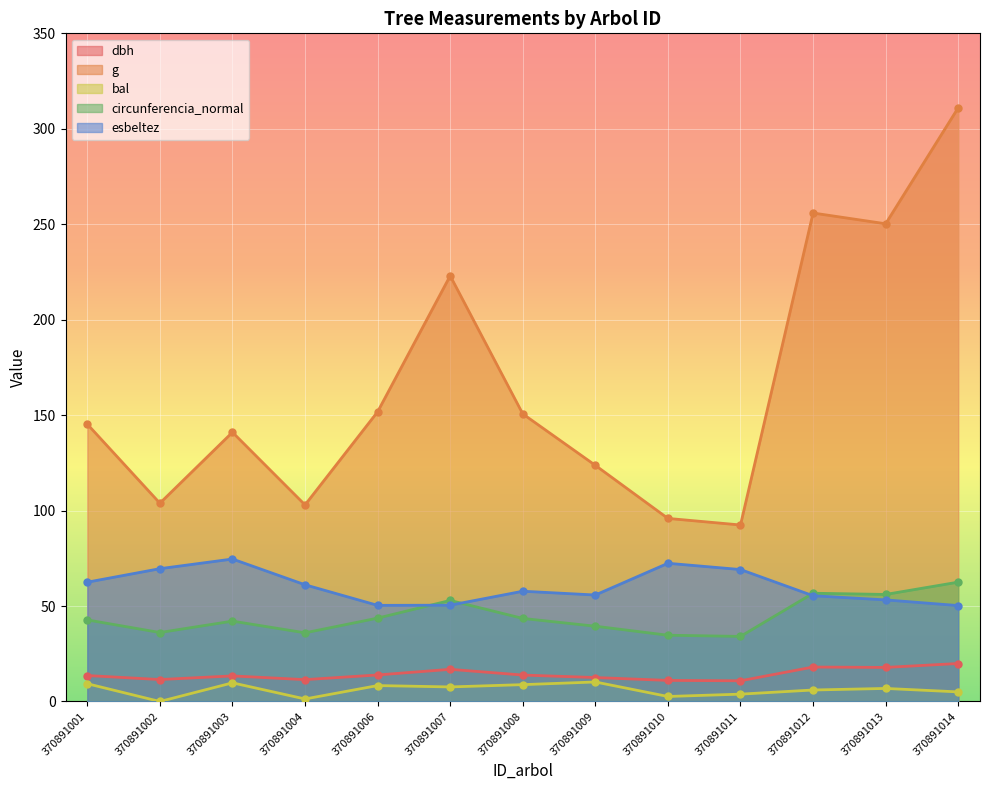

True or false: g and dbh cross at least once.

False